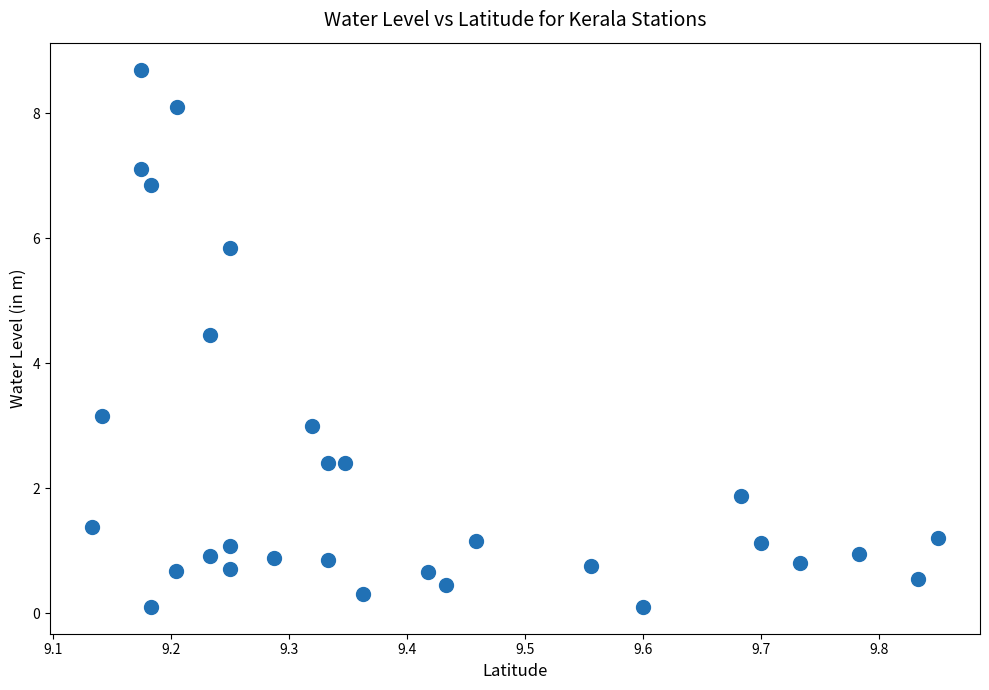

What is the range of X values (max minus min)?

0.7